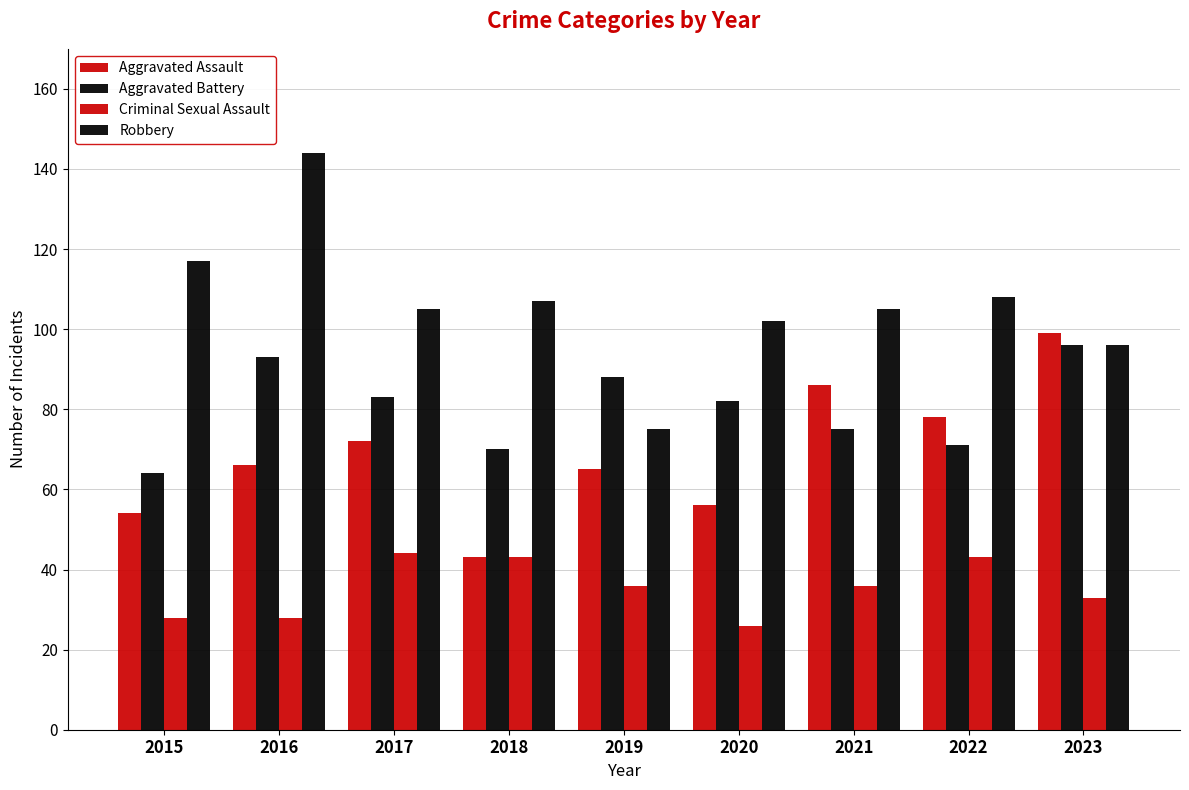

Are the bars horizontal?

No